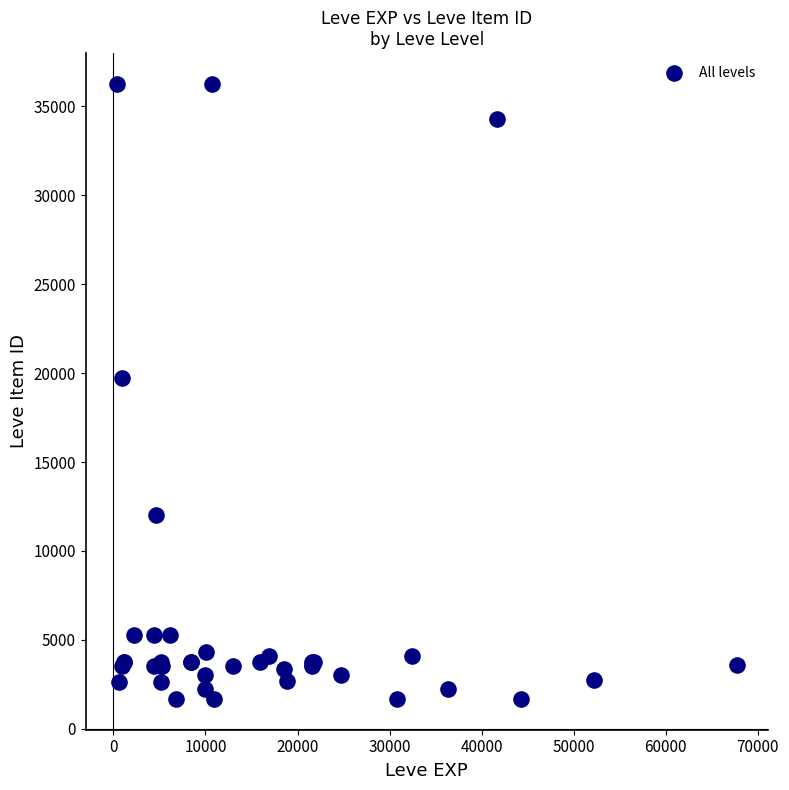

What Y value in the scatter plot is closest to 18967?

19744